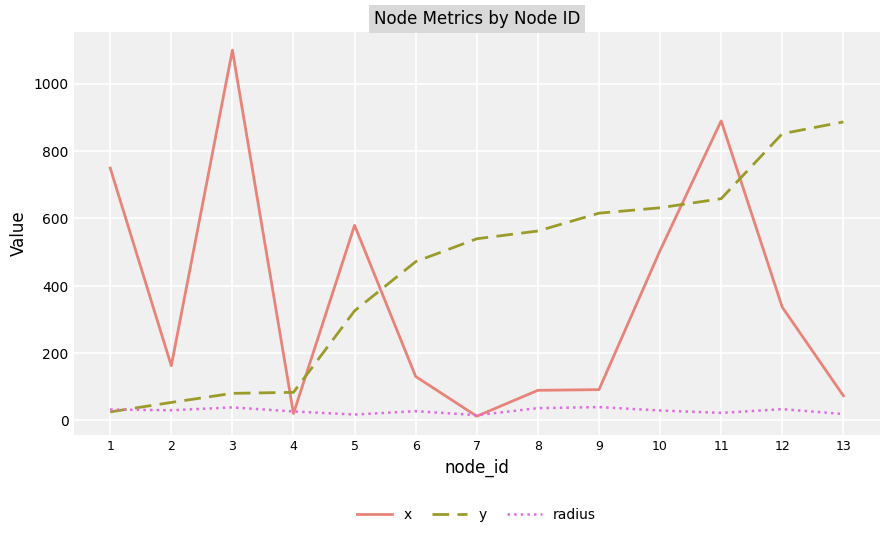

What is the highest value of the radius series?

39.2